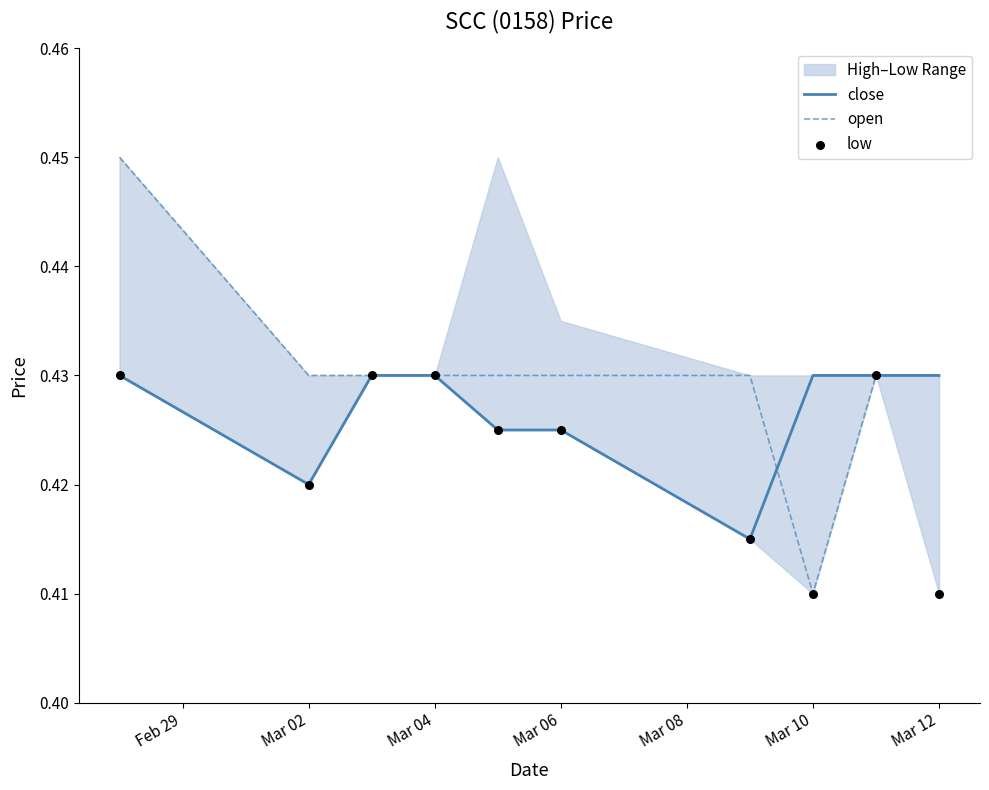

Which series reaches the minimum Y coordinate?

open